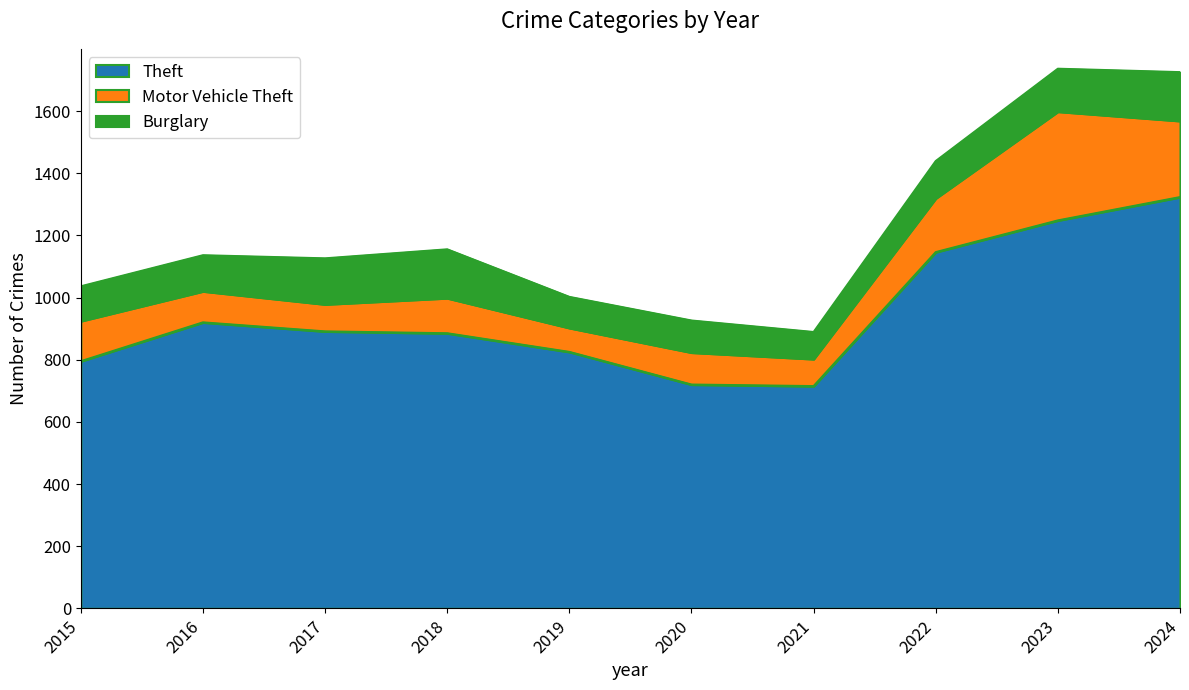

True or false: Motor Vehicle Theft and Theft cross at least once.

False